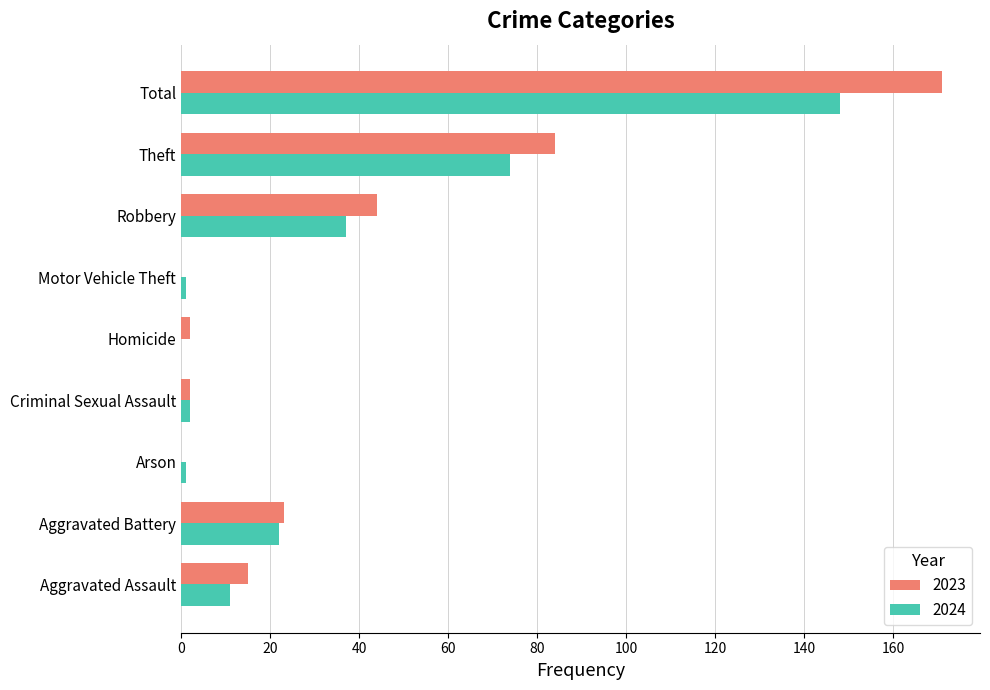

Between Robbery and Theft, which series saw the biggest shift?

2023